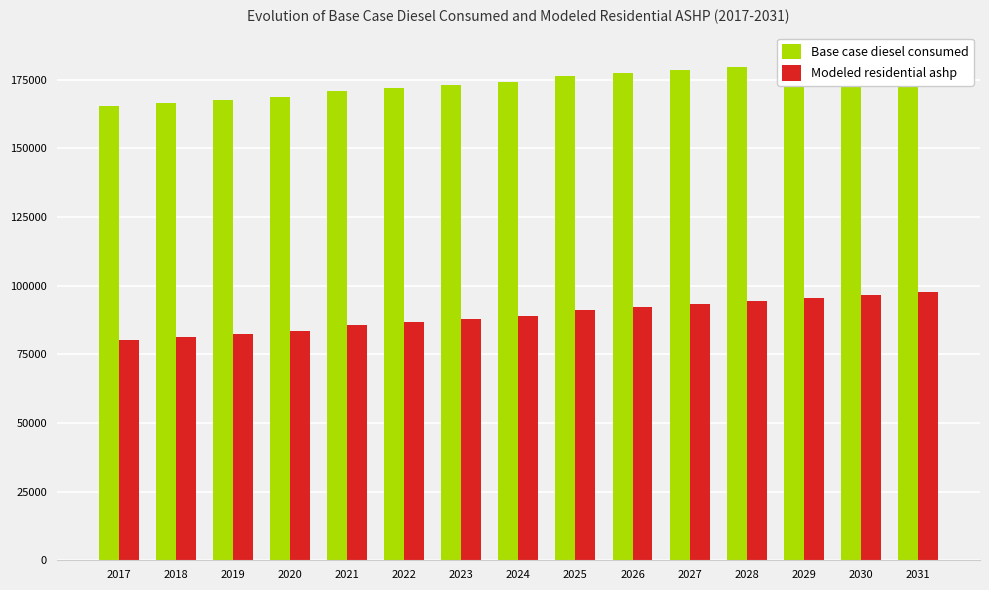

The value of Modeled residential ashp at 2026 is 92325.1. True or false?

True